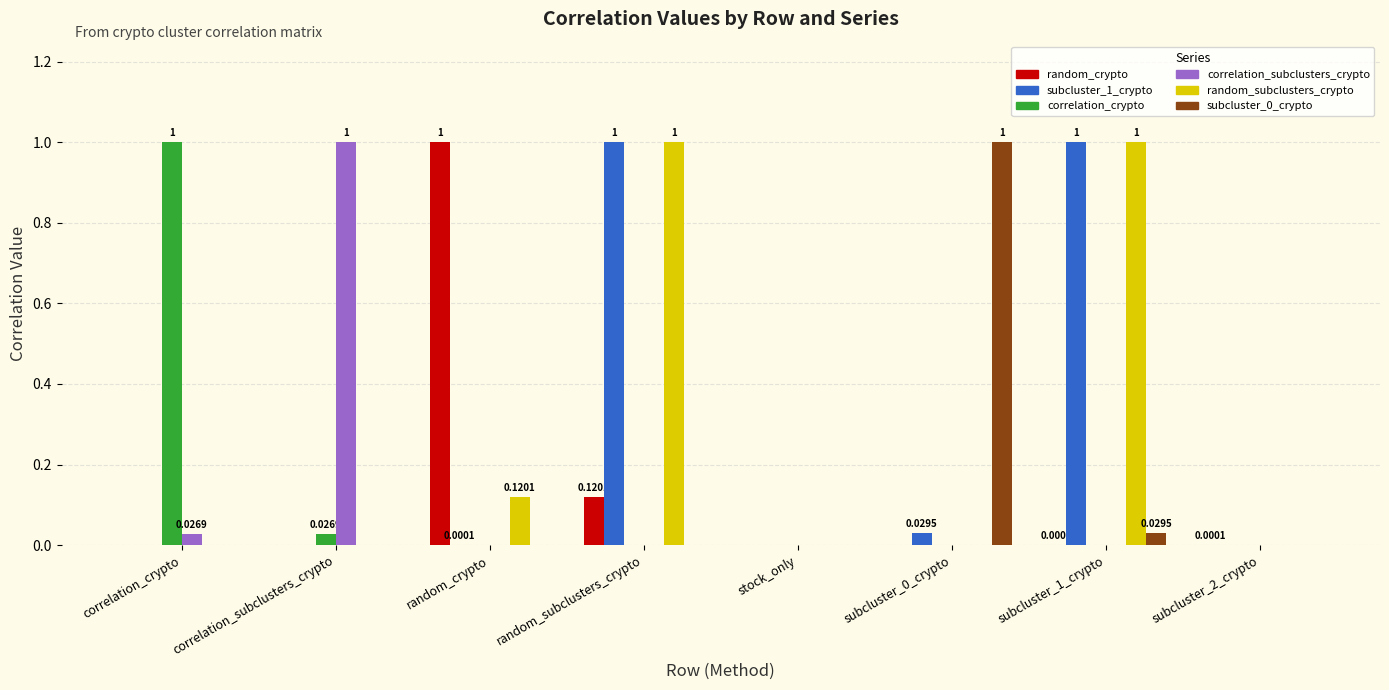

What is the sum of all correlation_subclusters_crypto values?

1.0